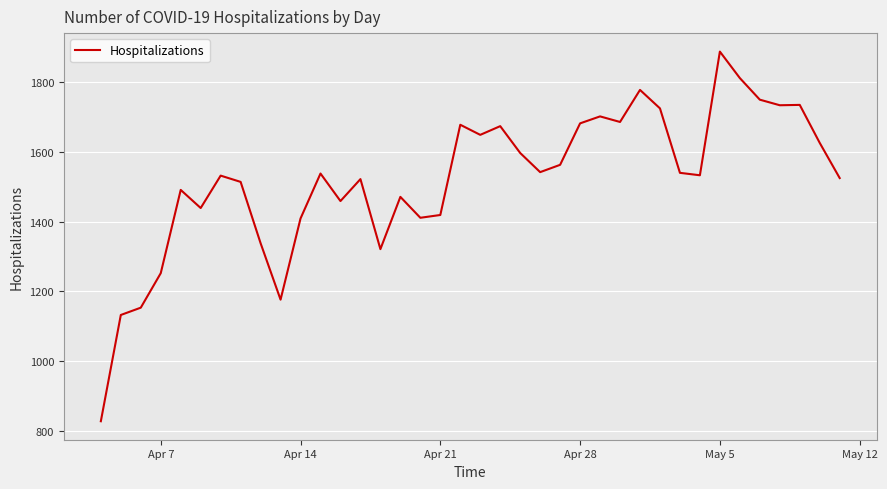

What is the difference between the maximum and minimum values?

1061